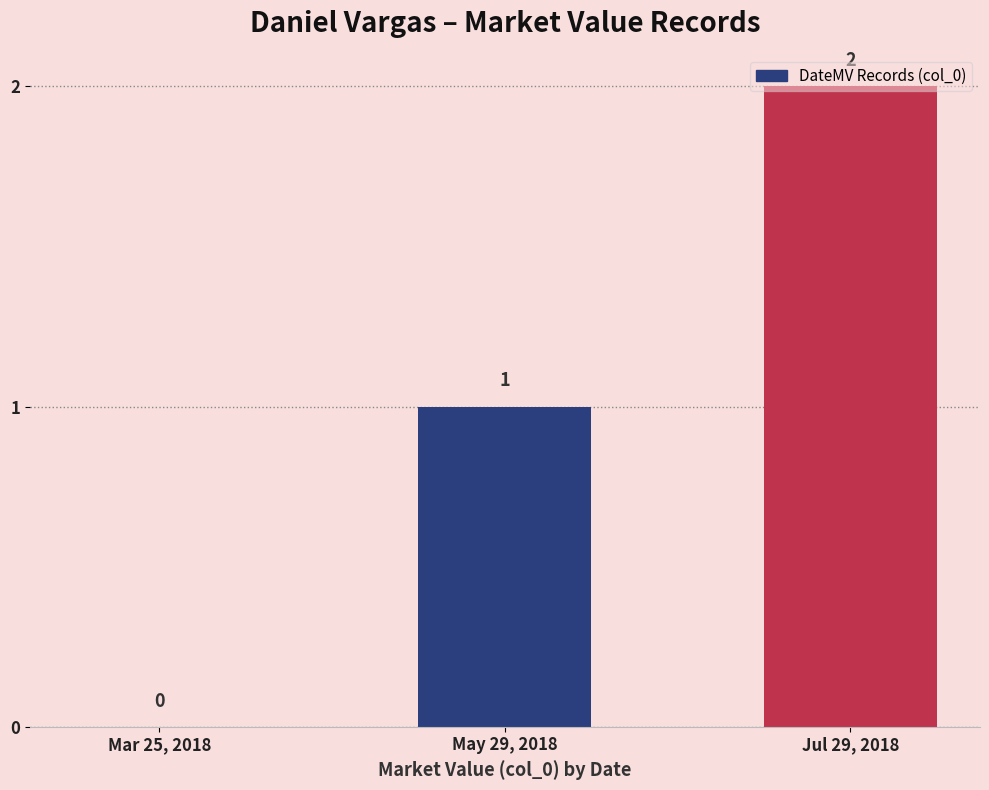

What is the sum of the values at May 29, 2018 and Jul 29, 2018?

3